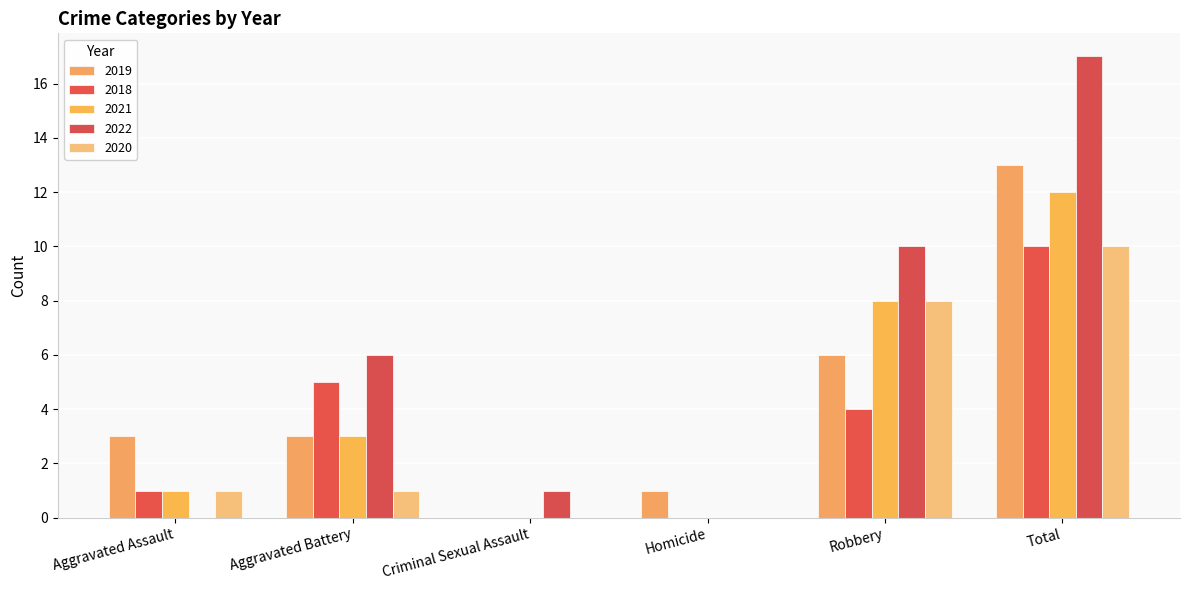

How many categories are shown in the chart?

6